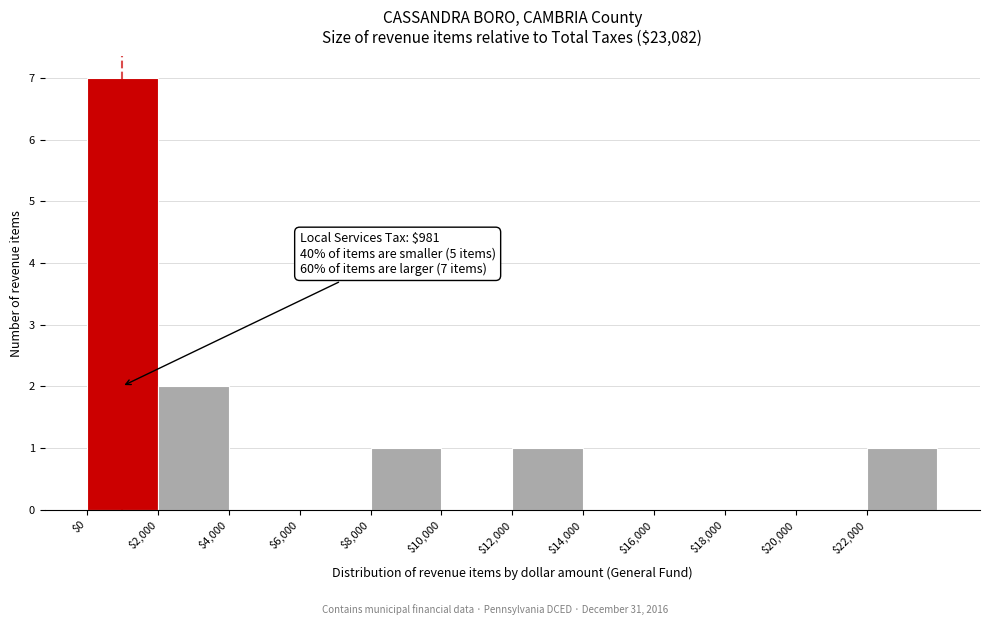

Over which range of the x-axis is the bar tallest?

0 to 2000